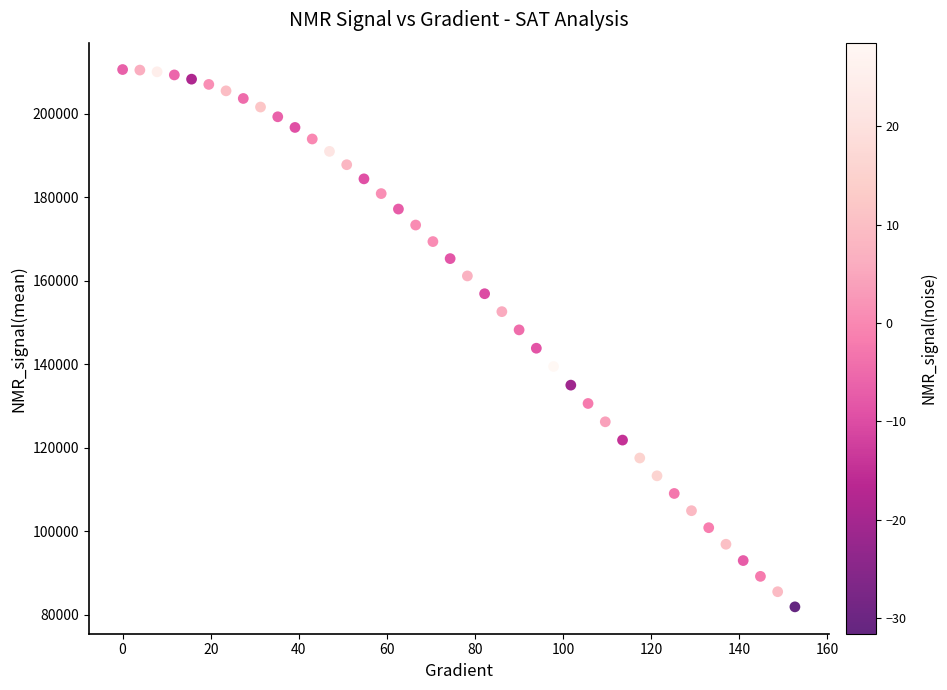

What is the range of Y values (max minus min)?

128642.3